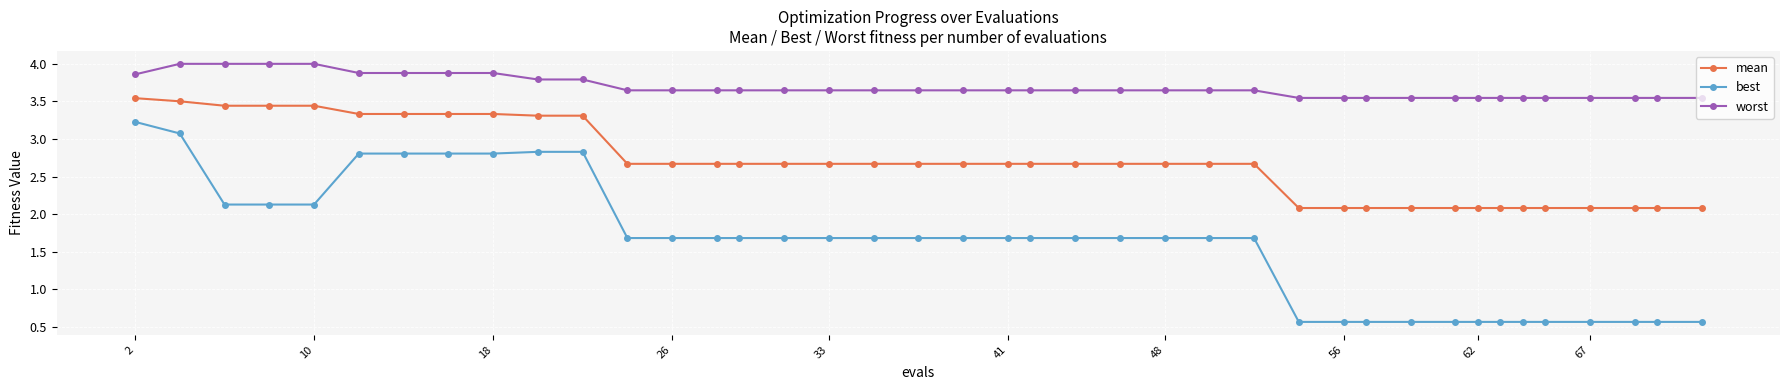

Which series has the largest range (max minus min)?

best